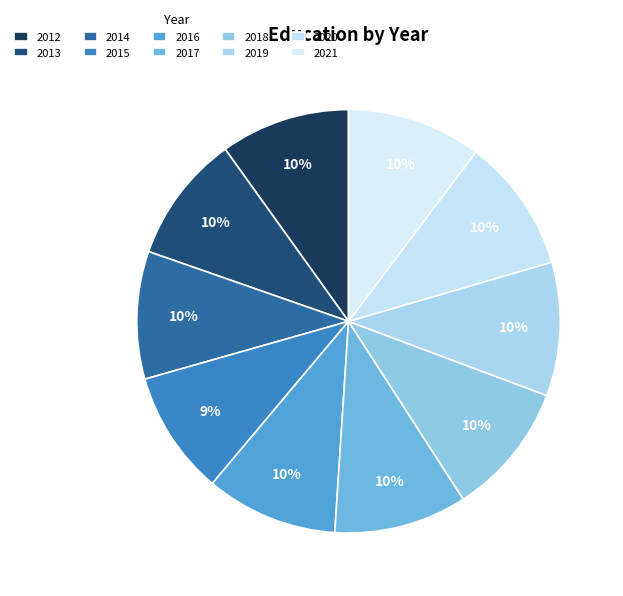

How many slices are in this pie chart?

10